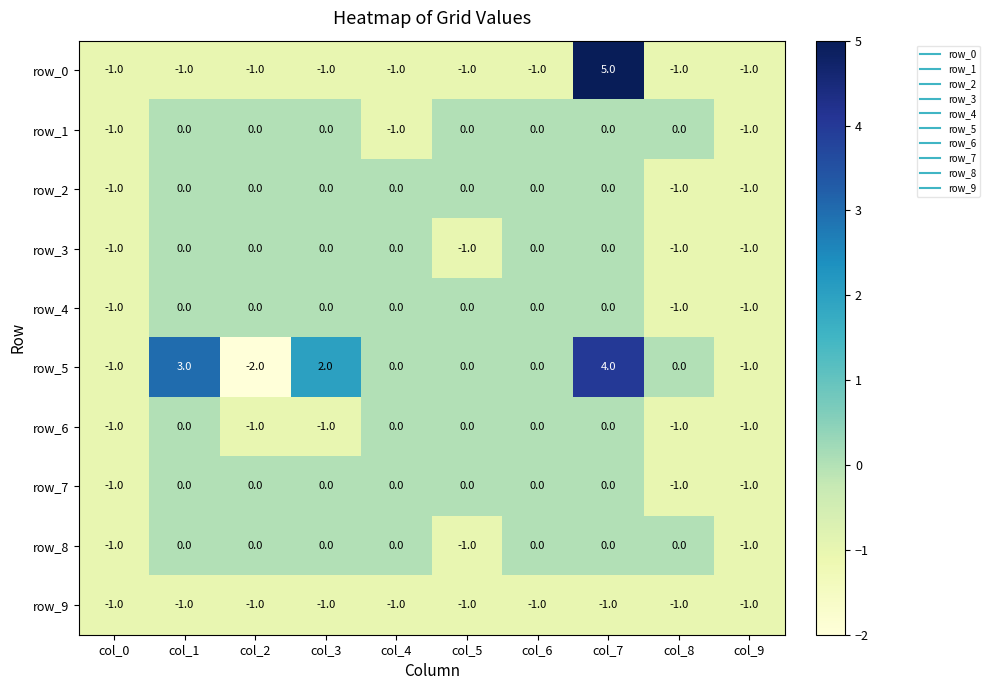

What is the difference between the maximum and minimum values in the row_5 series?

6